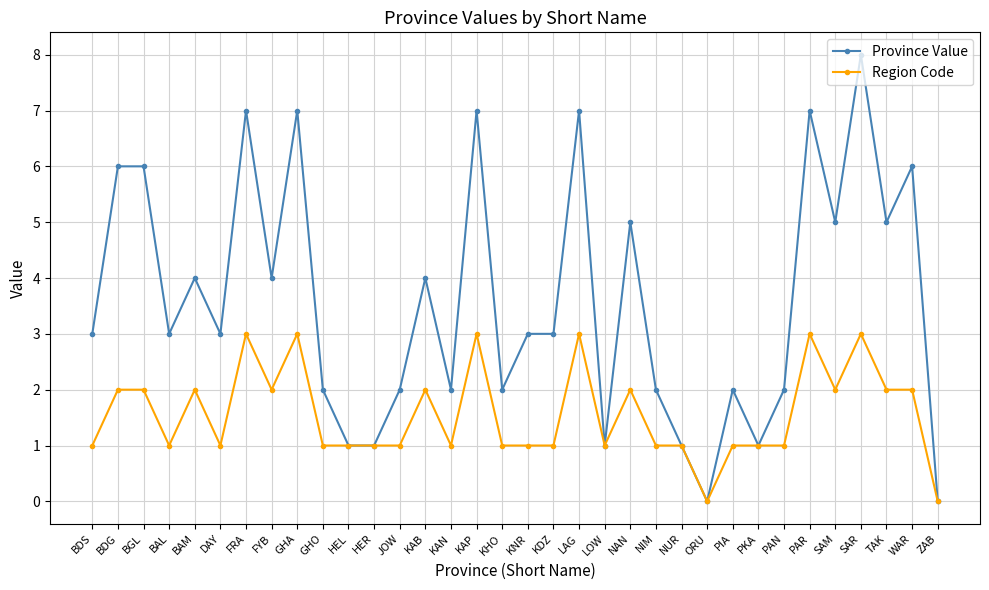

What is the label of the 7th point from the left?

FRA